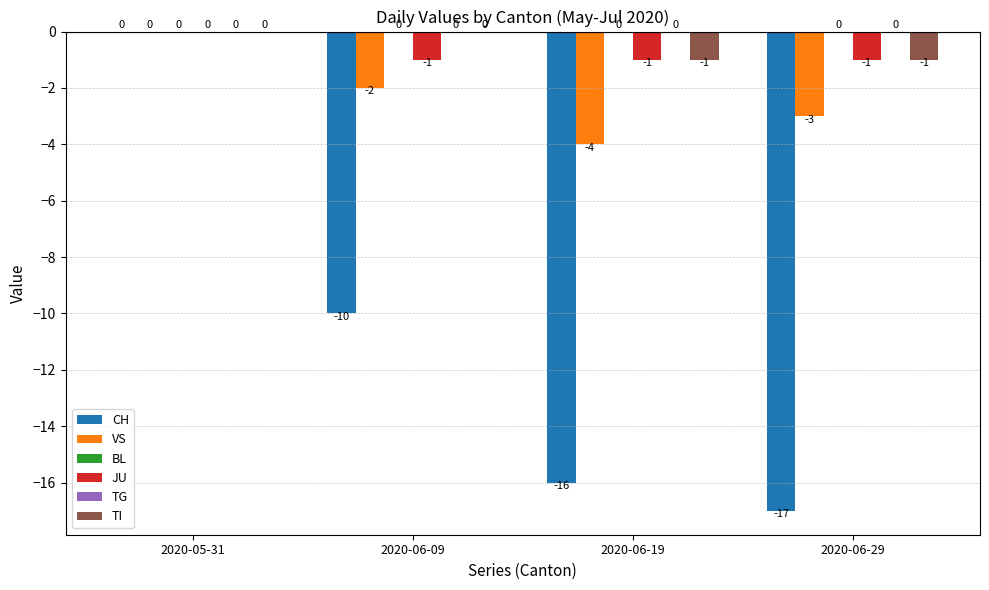

Does the chart contain stacked bars?

No